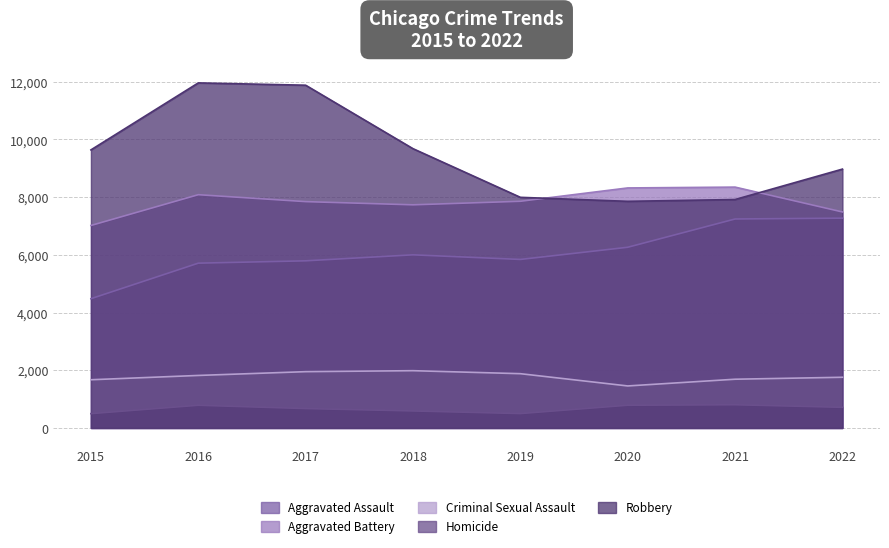

True or false: Robbery and Aggravated Assault cross at least once.

False